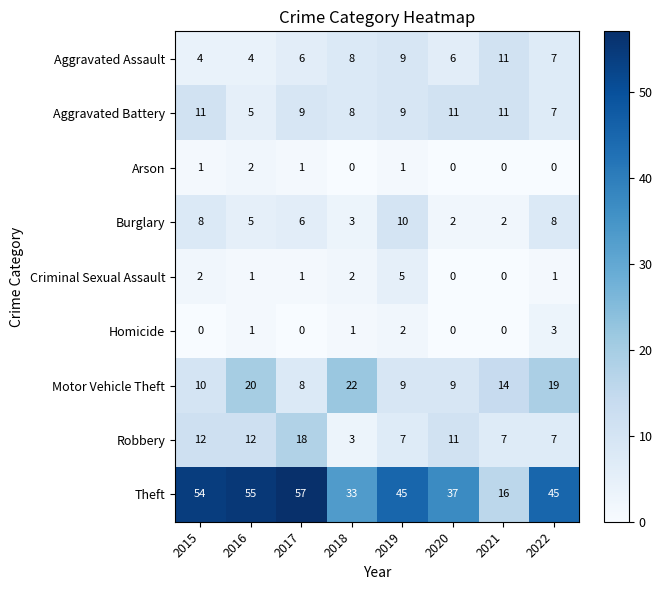

Between 2021 and 2022, which series saw the biggest shift?

Theft